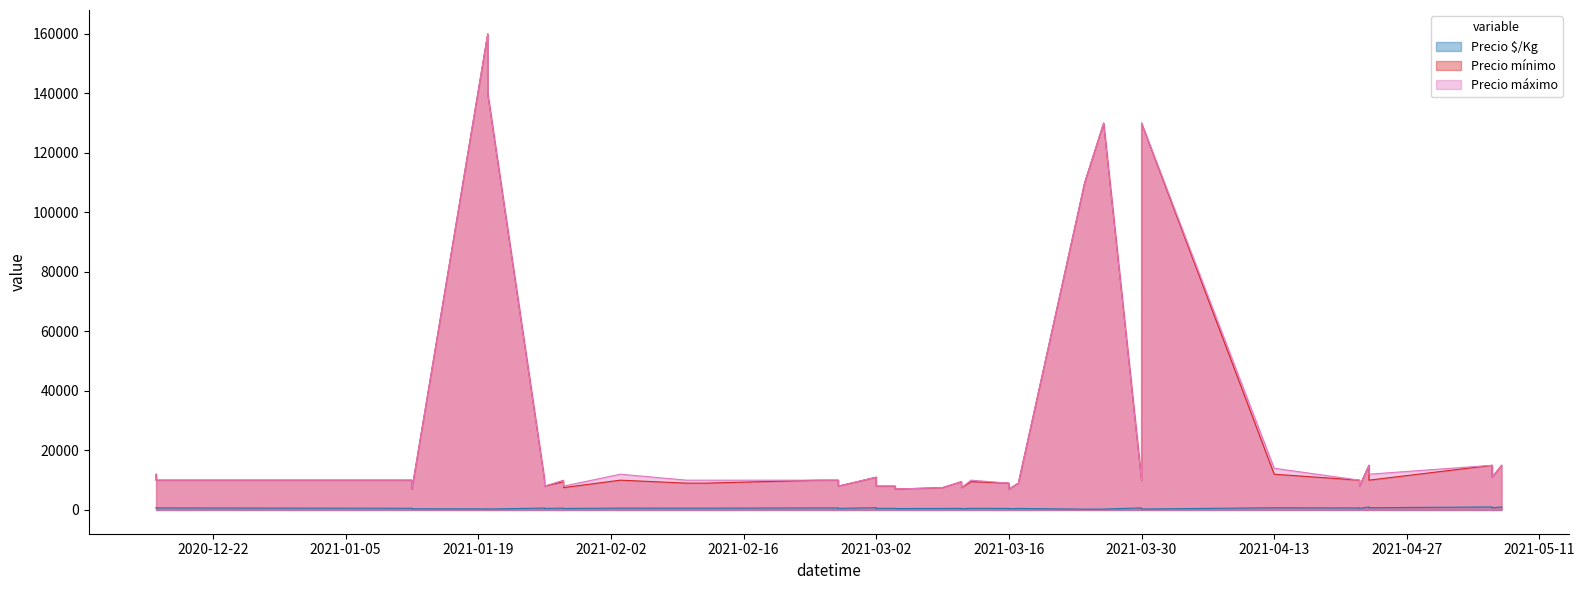

How many interior local valleys does the Precio máximo series have?

9